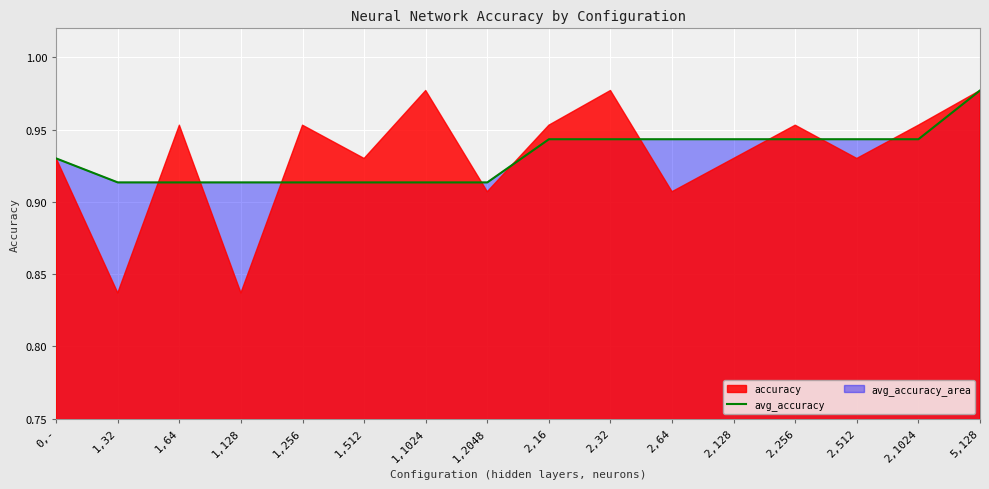

The chart shows a value of 1.4 at 1,2048. True or false?

False